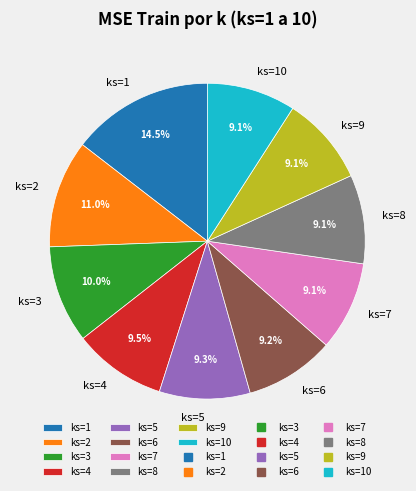

Do ks=2 and ks=9 together represent more than half of the pie?

No